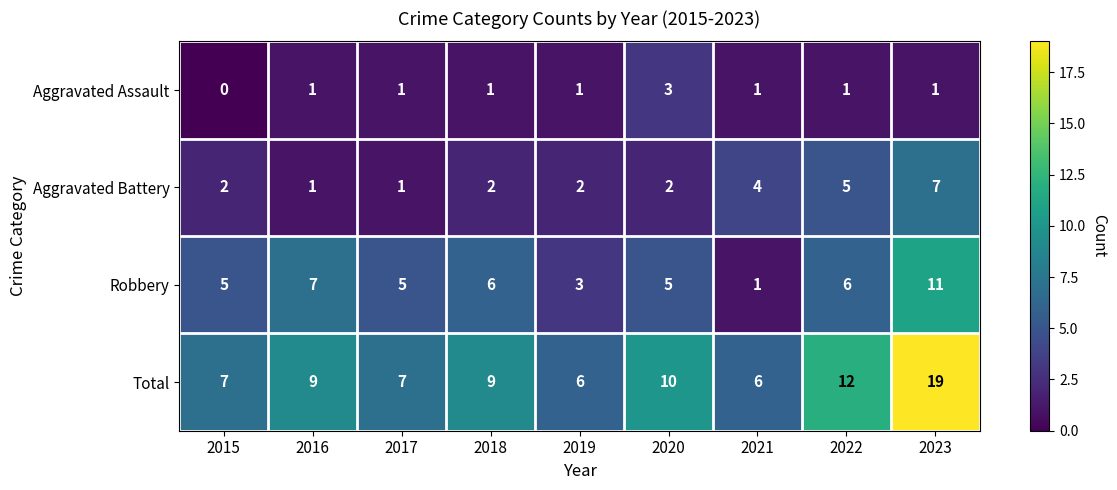

Rank the series by their average value, from lowest to highest.

Aggravated Assault, Aggravated Battery, Robbery, Total